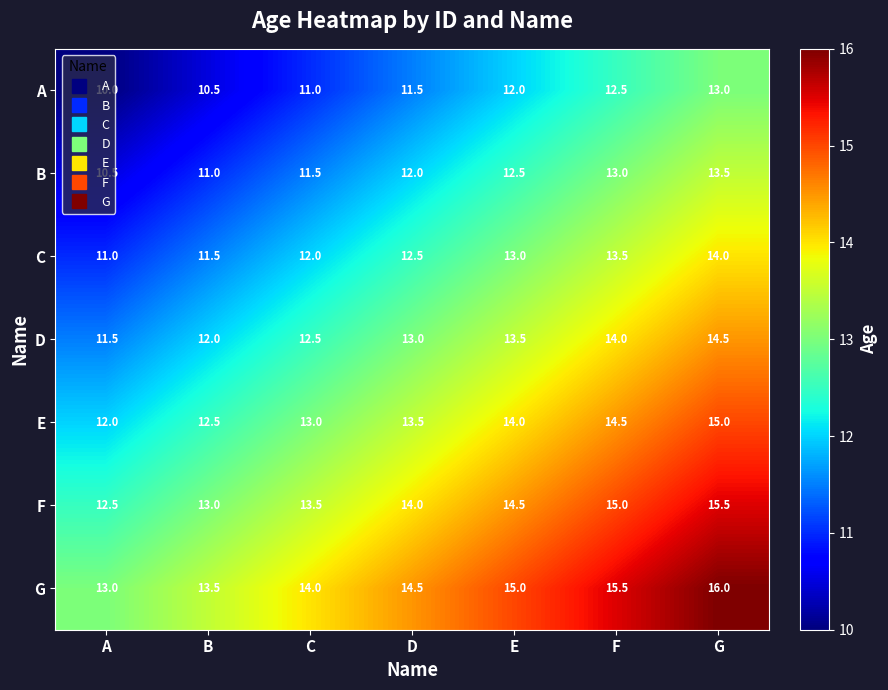

List the series in order of their peak value, lowest first.

A, B, C, D, E, F, G